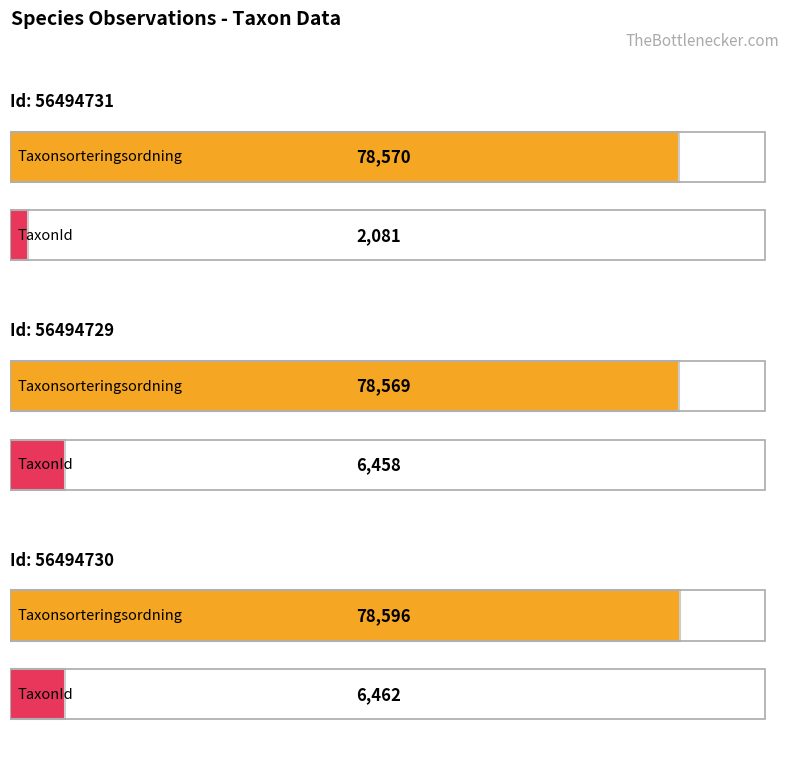

How many categories are shown in the chart?

3